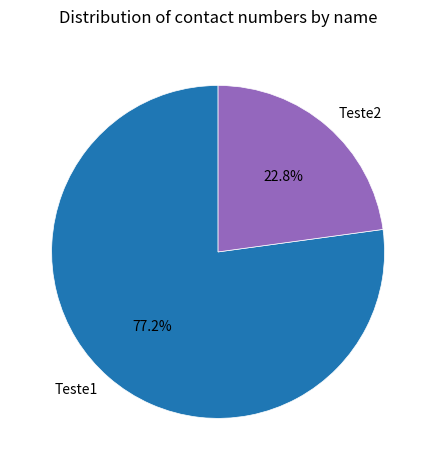

What portion of the pie excludes Teste2?

77.2%